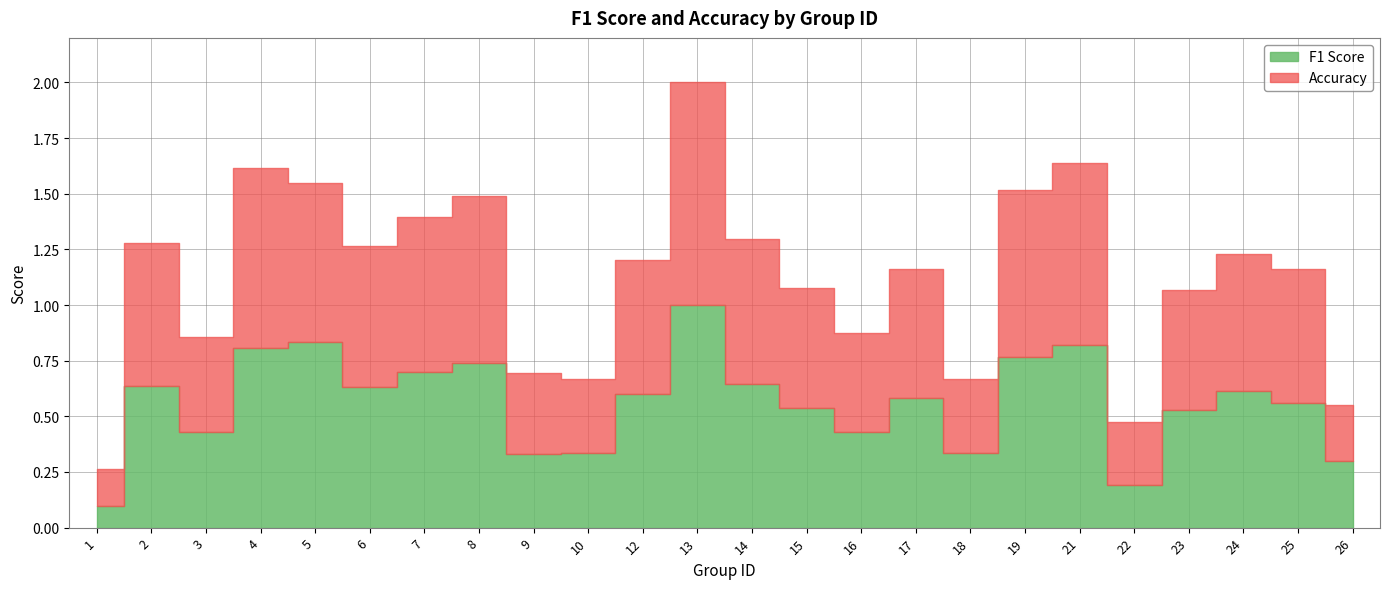

At how many categories does at least one series exceed 0?

24